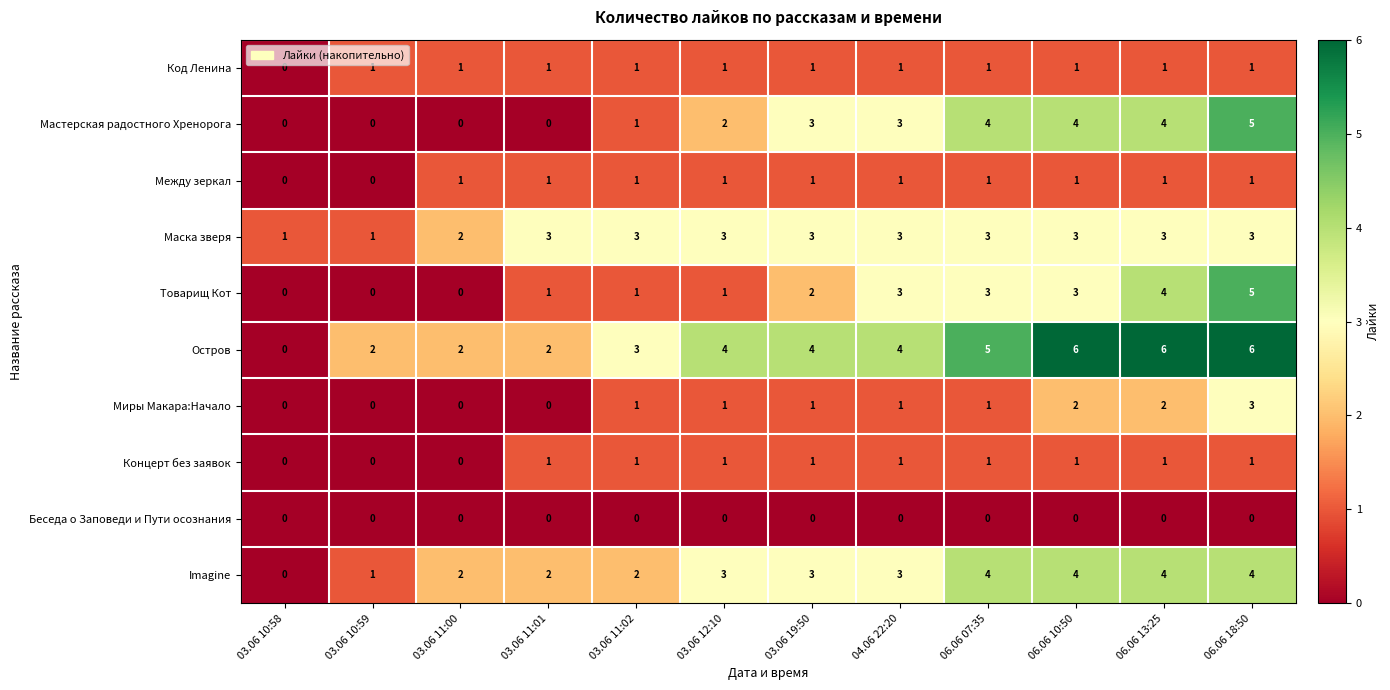

What is the difference between the highest and lowest values at 04.06 22:20?

4